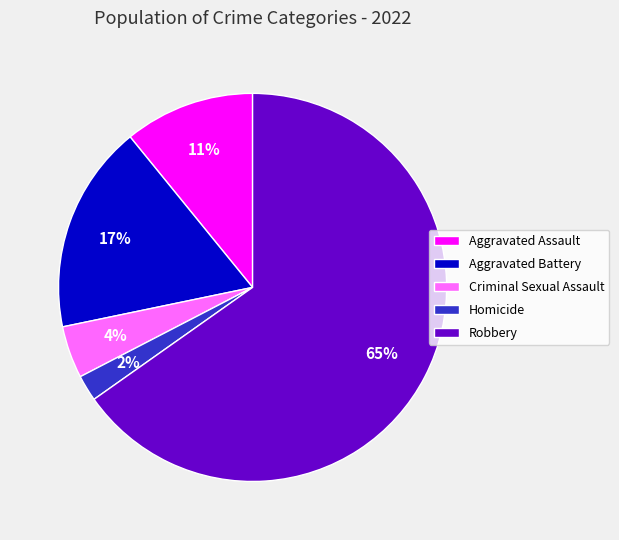

Combined, do Robbery and Criminal Sexual Assault account for over 50%?

Yes